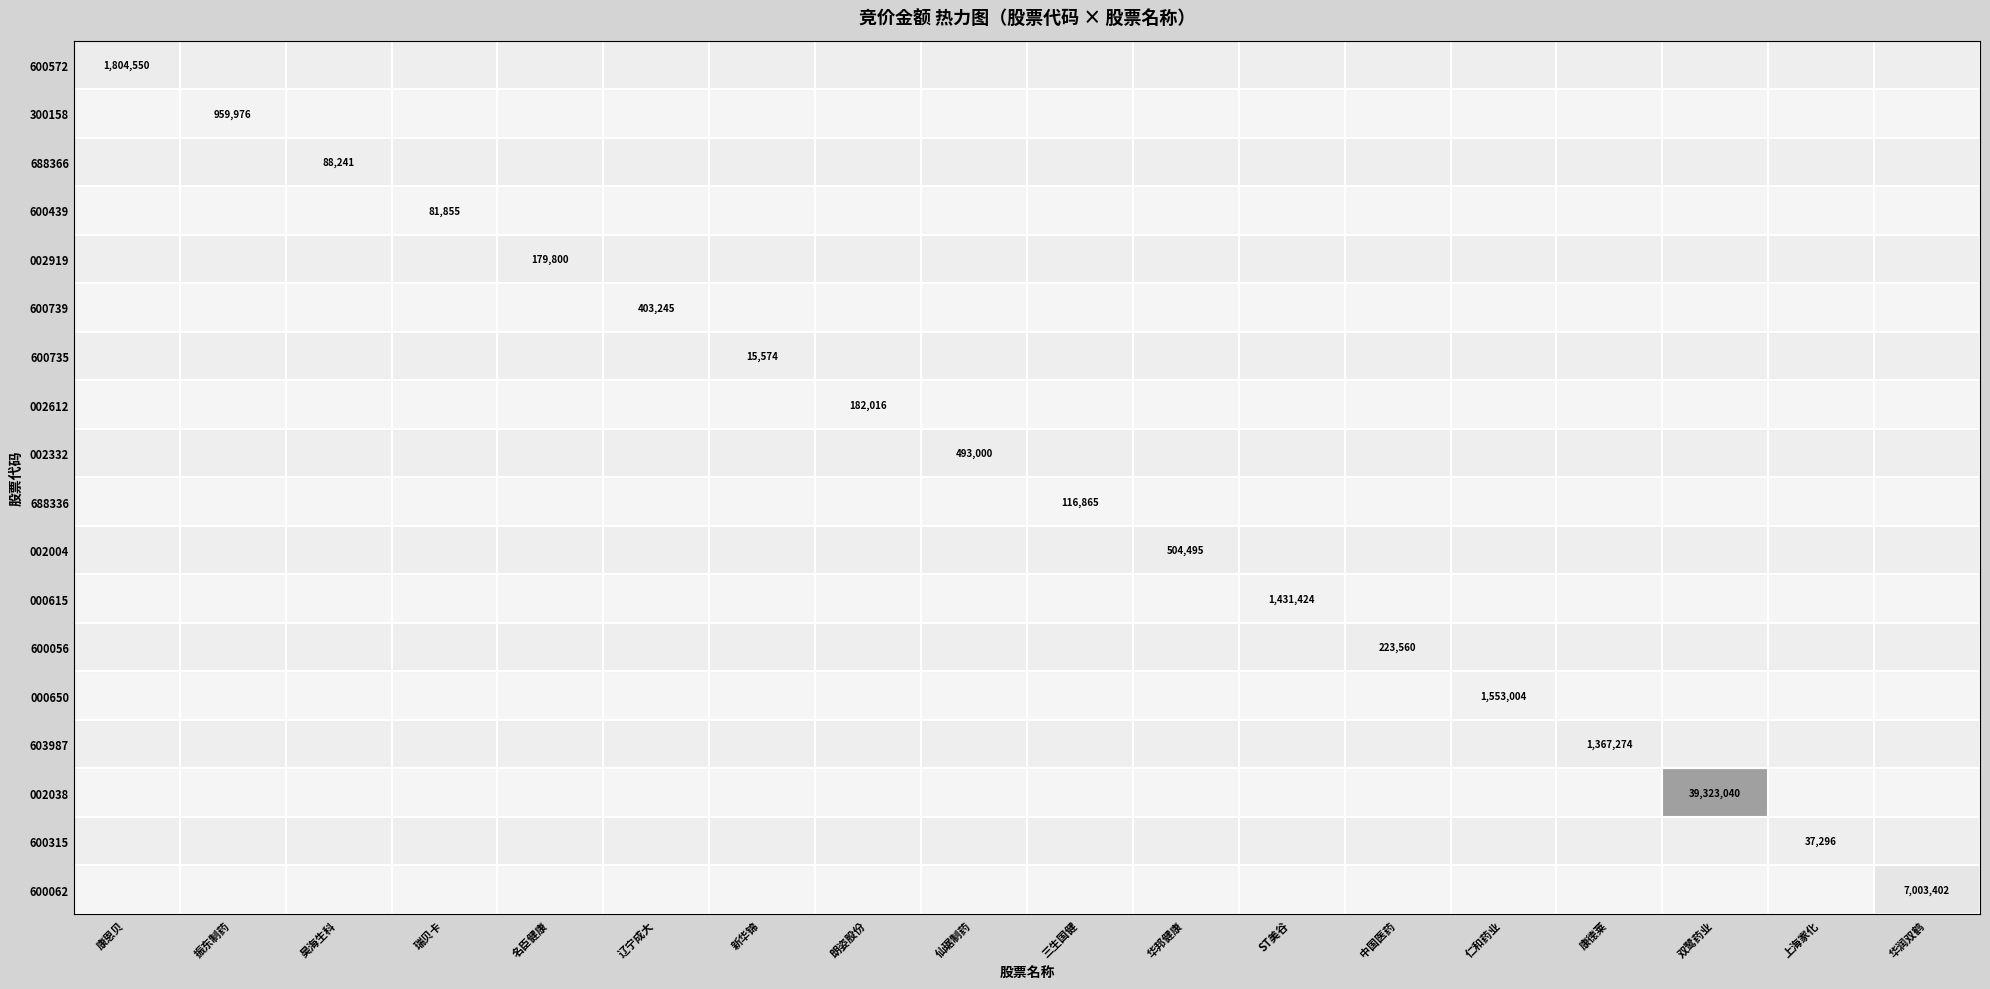

What is the difference between the highest and lowest values at 上海家化?

37296